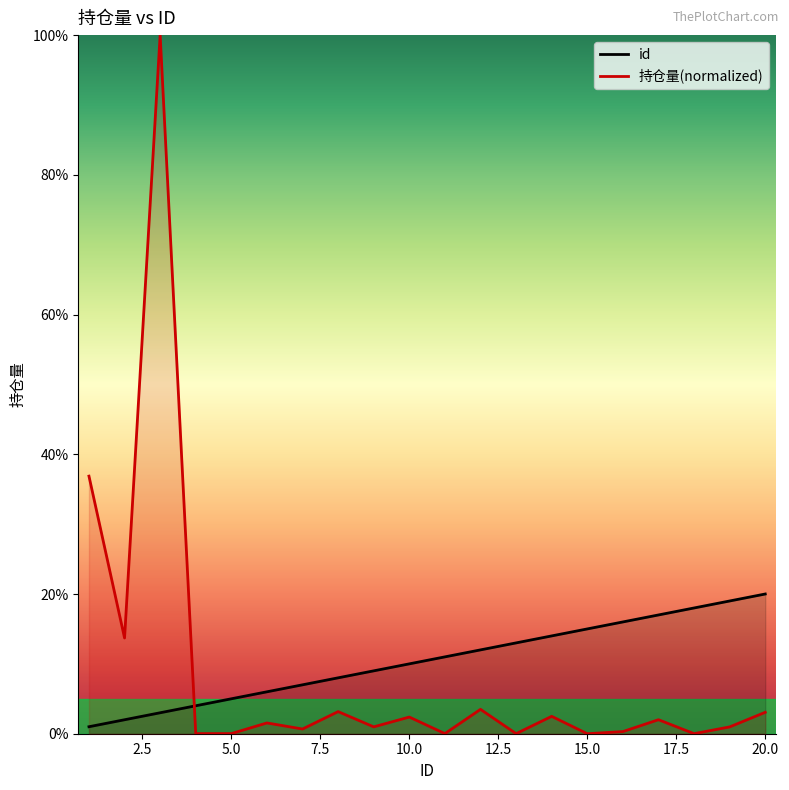

After their last crossing, which series has the higher values: id or 持仓量?

id